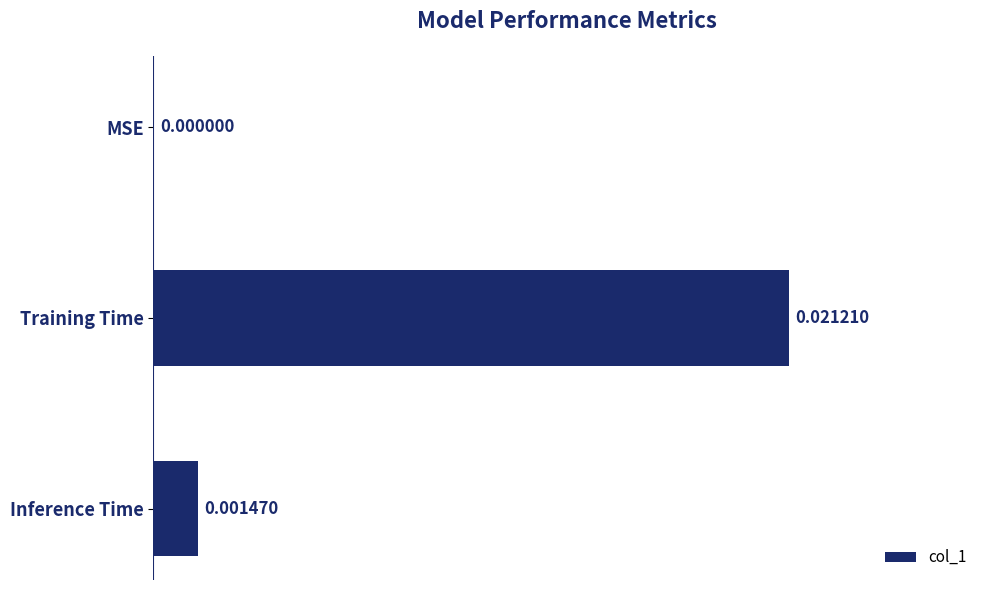

At which label is the value closest to 0?

MSE